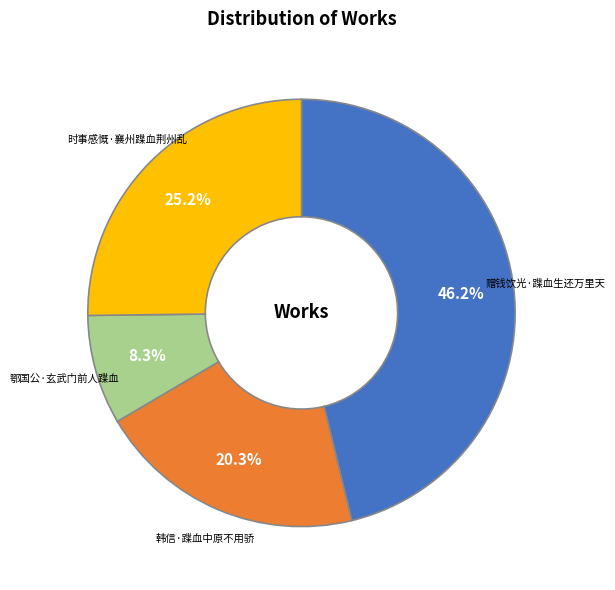

How much of the chart is everything except 鄂国公·玄武门前人蹀血?

91.7%